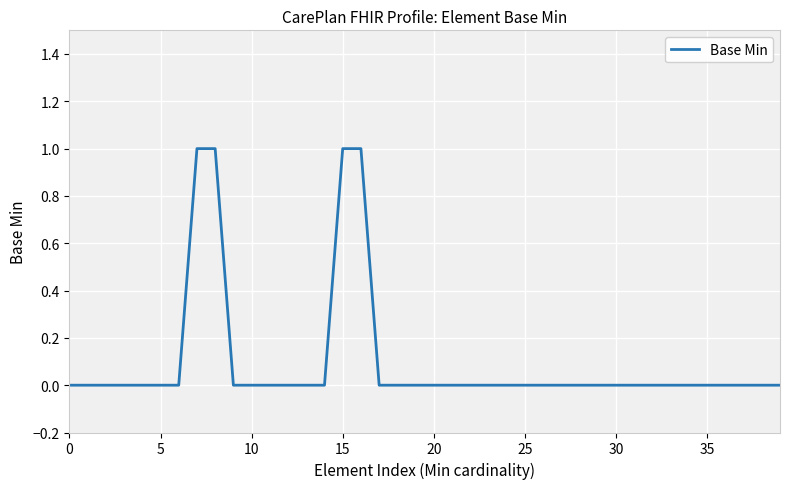

How many lines are shown in the chart?

1